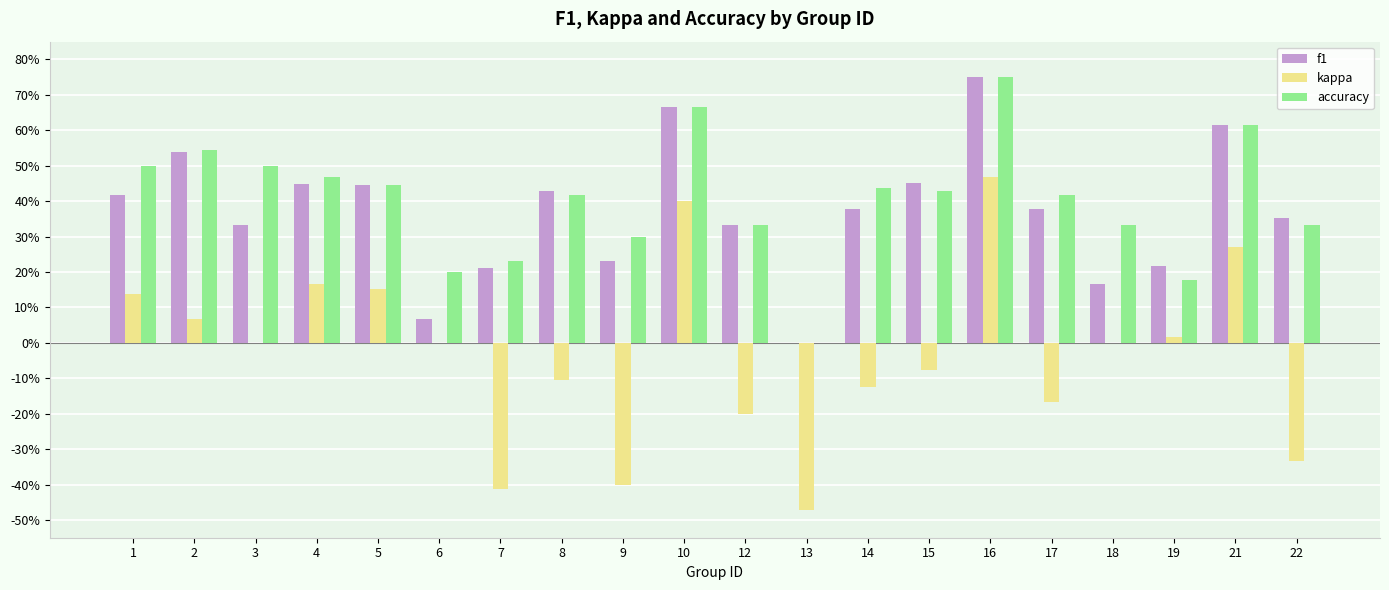

What is the approximate value of f1 at 10?

0.7